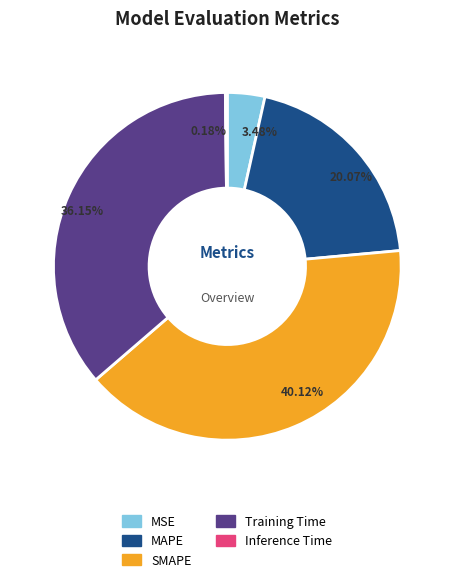

Which has a higher value, SMAPE or Training Time?

SMAPE